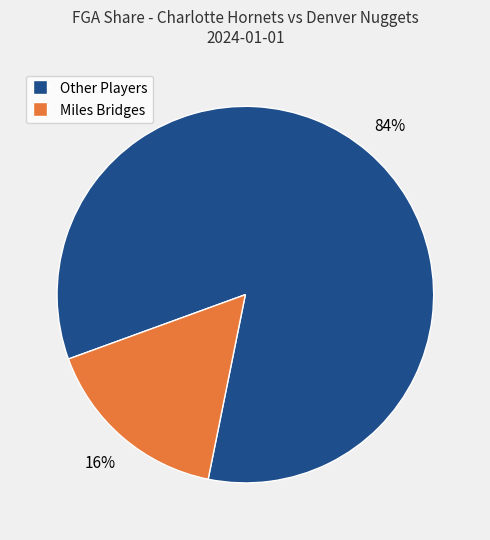

Does any single category account for the majority?

Yes